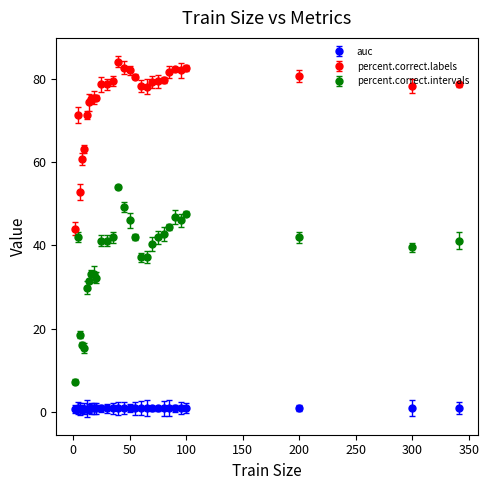

What are all the series names shown in the legend?

auc, percent.correct.labels, percent.correct.intervals